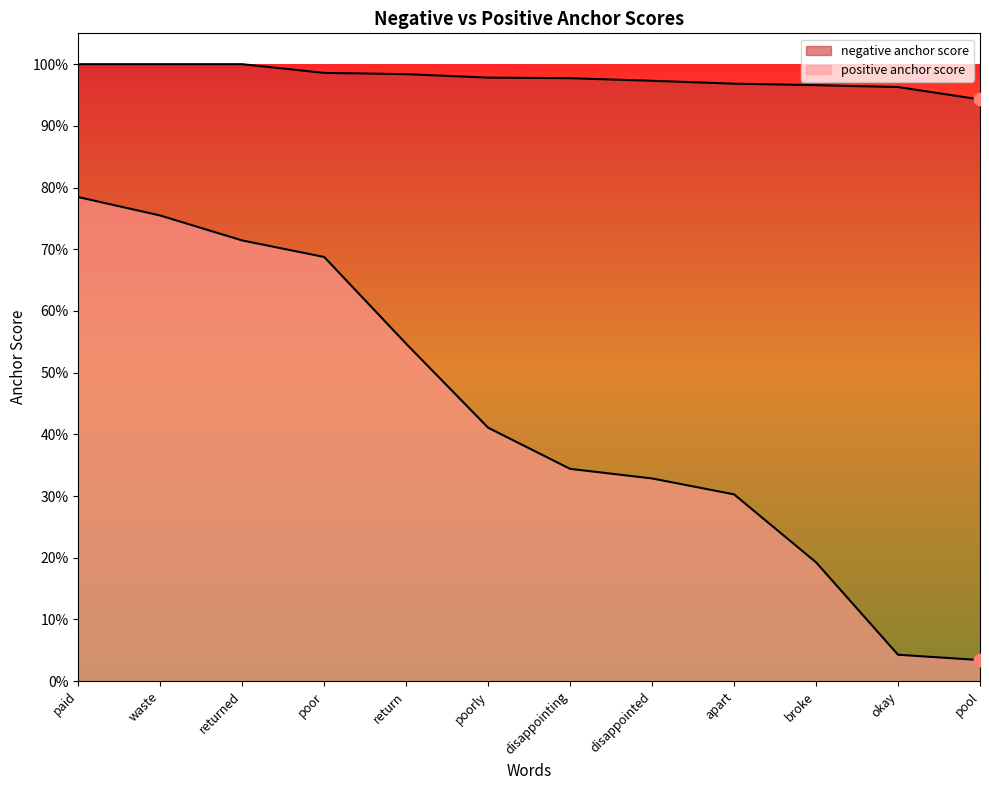

Which series has the largest total across all categories?

negative anchor score